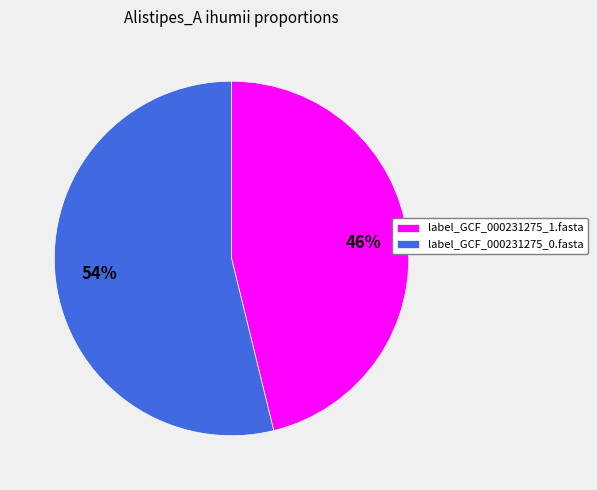

Which slice is the smallest?

label_GCF_000231275_1.fasta